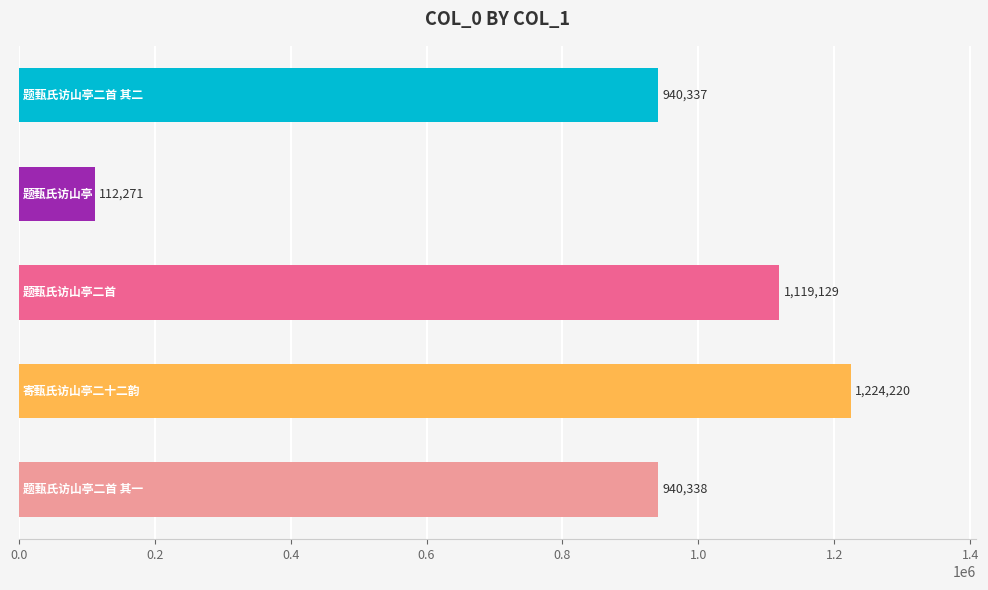

What is the sum of all values?

4336295